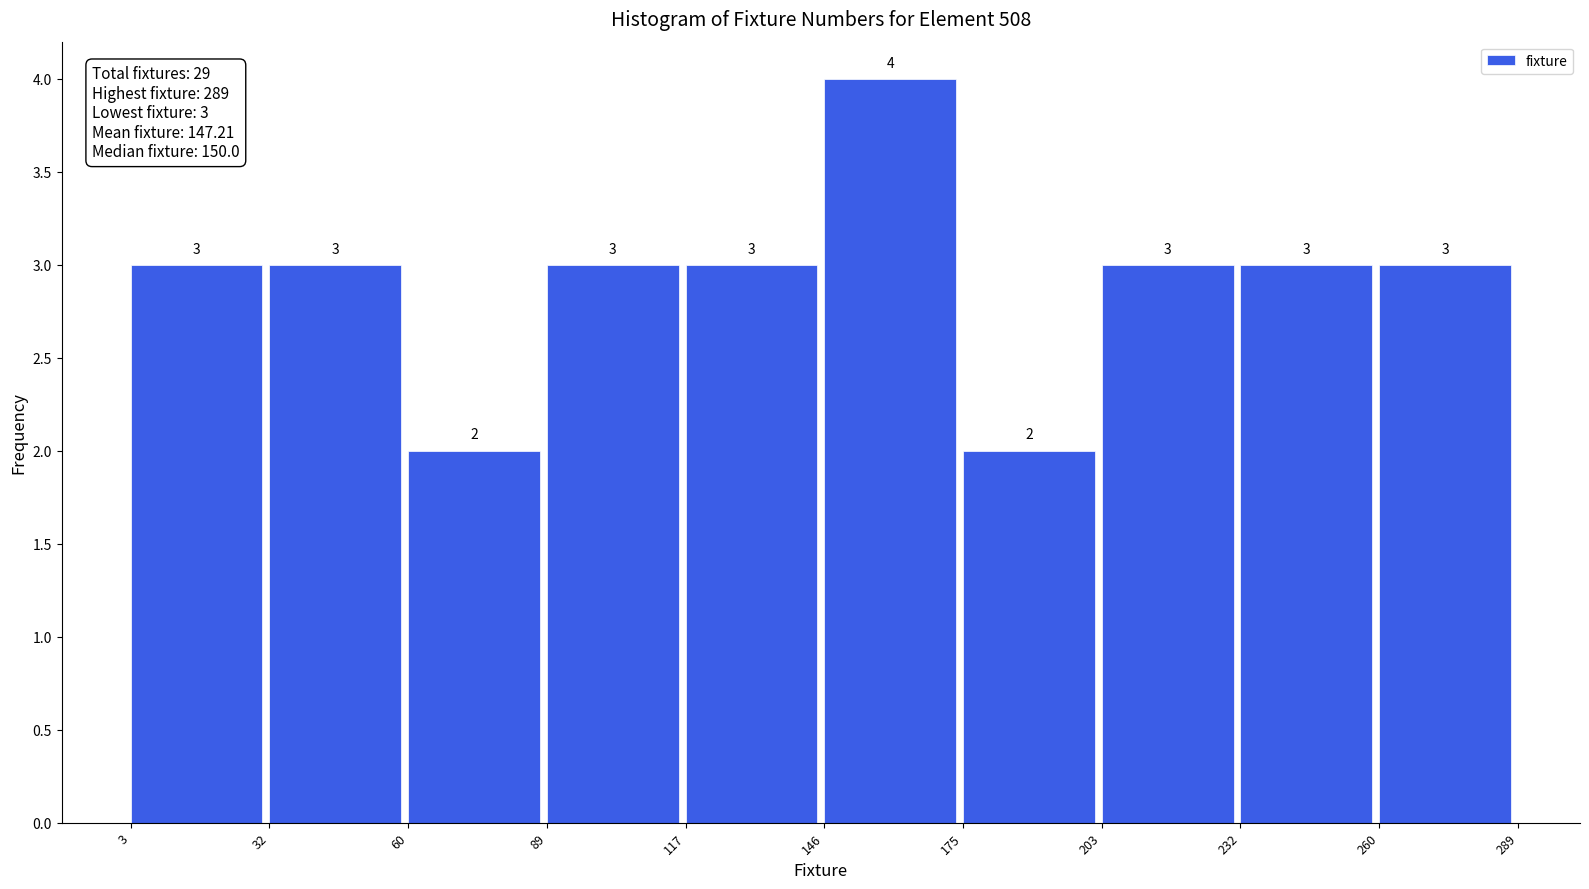

Which range on the x-axis has the tallest bar?

146 to 175